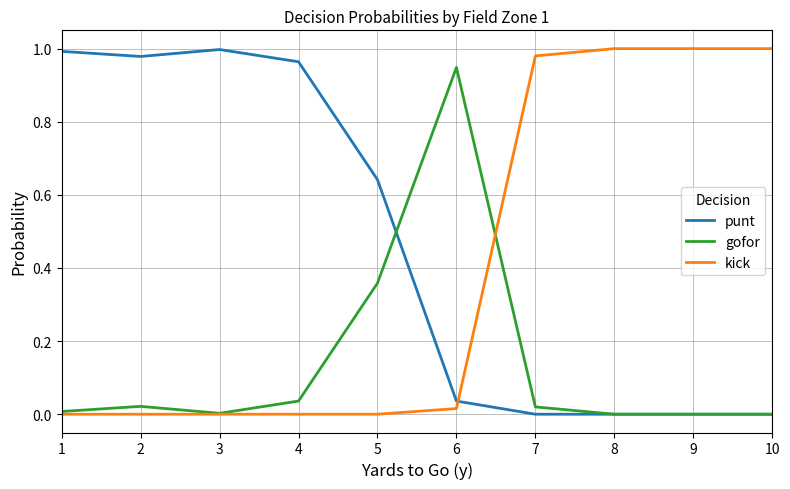

Is the value of punt at 10 greater than the value of gofor at 6?

No